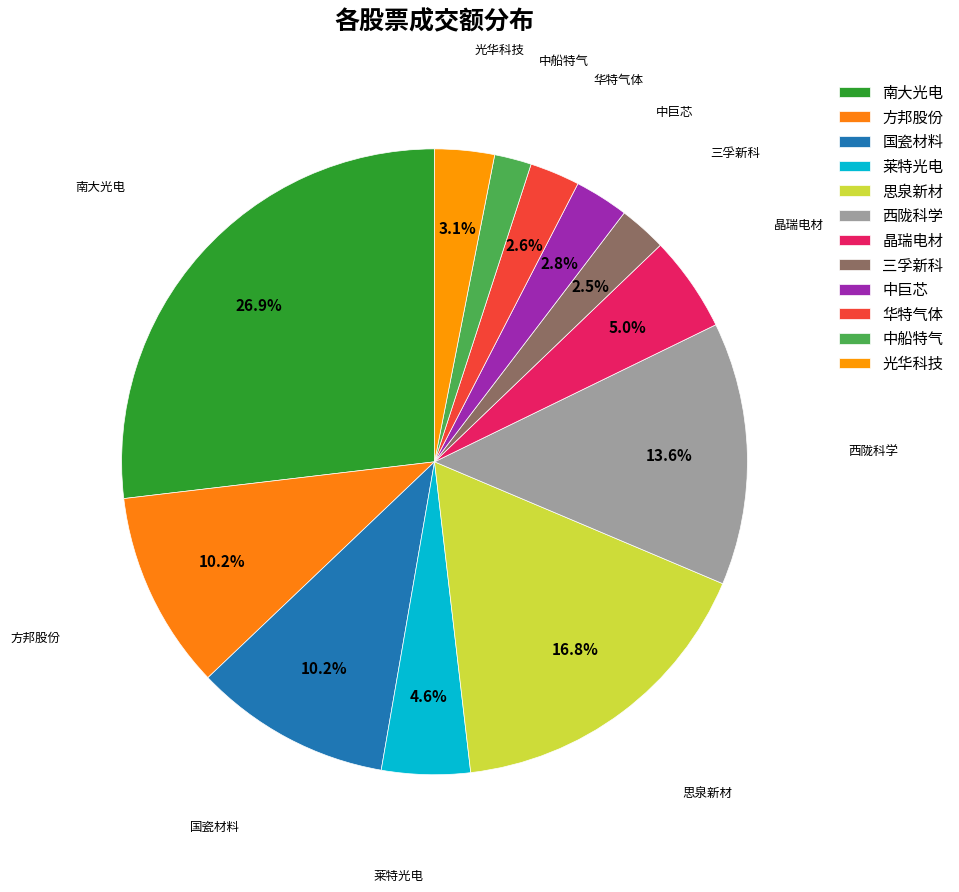

How many slices are in this pie chart?

12